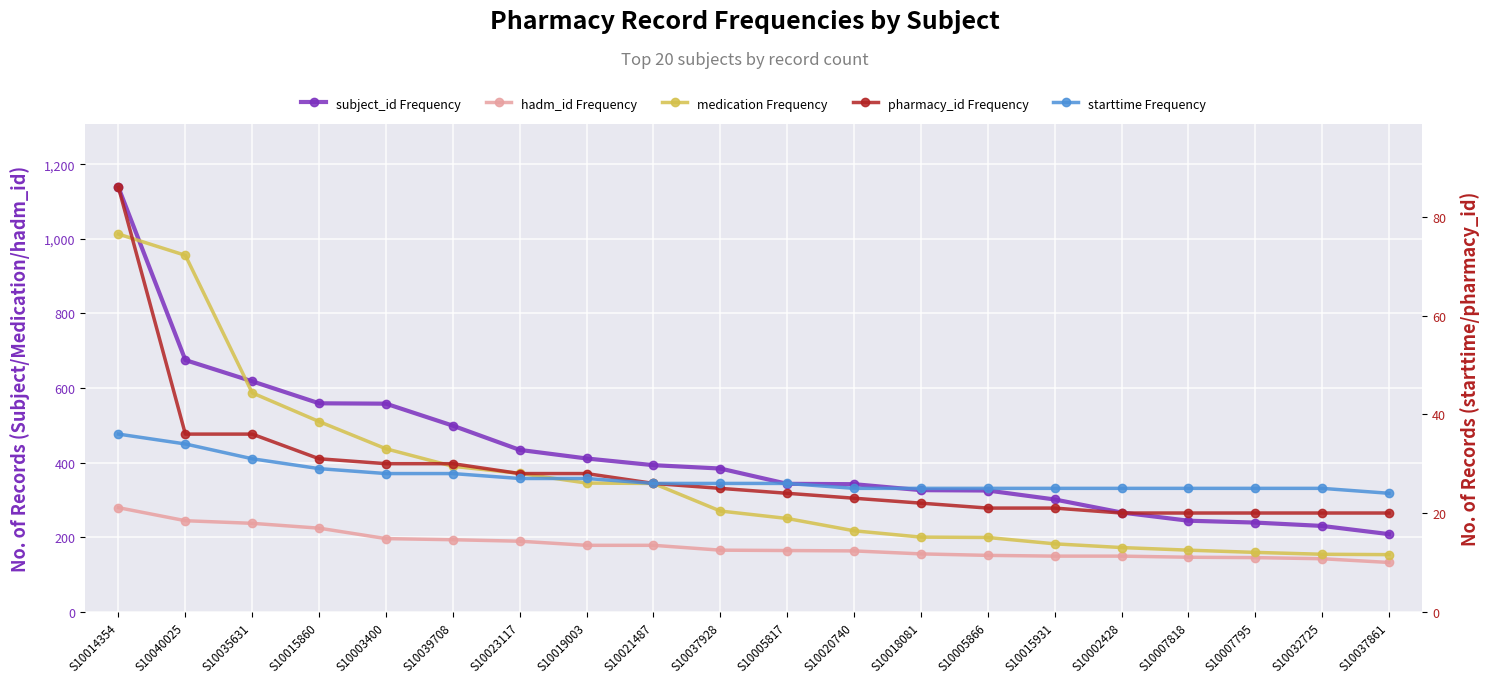

Reading left to right, list all the values displayed in this chart.

subject_id Frequency: S10014354=1138	S10040025=675	S10035631=618	S10015860=559	S10003400=558	S10039708=499	S10023117=434	S10019003=411	S10021487=393	S10037928=384	S10005817=343	S10020740=342	S10018081=326	S10005866=325	S10015931=301	S10002428=266	S10007818=244	S10007795=239	S10032725=230	S10037861=208
hadm_id Frequency: S10014354=279	S10040025=244	S10035631=237	S10015860=224	S10003400=196	S10039708=193	S10023117=189	S10019003=178	S10021487=178	S10037928=165	S10005817=164	S10020740=163	S10018081=155	S10005866=151	S10015931=149	S10002428=149	S10007818=146	S10007795=145	S10032725=142	S10037861=132
medication Frequency: S10014354=1013	S10040025=956	S10035631=587	S10015860=510	S10003400=437	S10039708=390	S10023117=371	S10019003=345	S10021487=344	S10037928=270	S10005817=250	S10020740=217	S10018081=200	S10005866=199	S10015931=182	S10002428=172	S10007818=165	S10007795=159	S10032725=154	S10037861=153
pharmacy_id Frequency: S10014354=86	S10040025=36	S10035631=36	S10015860=31	S10003400=30	S10039708=30	S10023117=28	S10019003=28	S10021487=26	S10037928=25	S10005817=24	S10020740=23	S10018081=22	S10005866=21	S10015931=21	S10002428=20	S10007818=20	S10007795=20	S10032725=20	S10037861=20
starttime Frequency: S10014354=36	S10040025=34	S10035631=31	S10015860=29	S10003400=28	S10039708=28	S10023117=27	S10019003=27	S10021487=26	S10037928=26	S10005817=26	S10020740=25	S10018081=25	S10005866=25	S10015931=25	S10002428=25	S10007818=25	S10007795=25	S10032725=25	S10037861=24